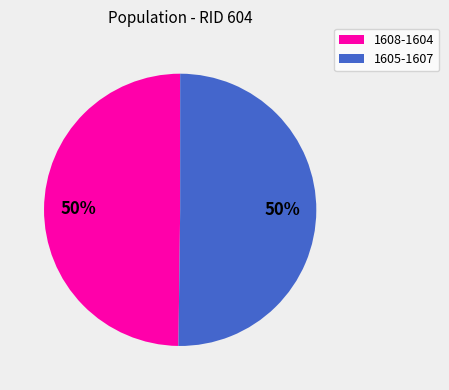

To the nearest percent, what is the average slice percentage?

50%